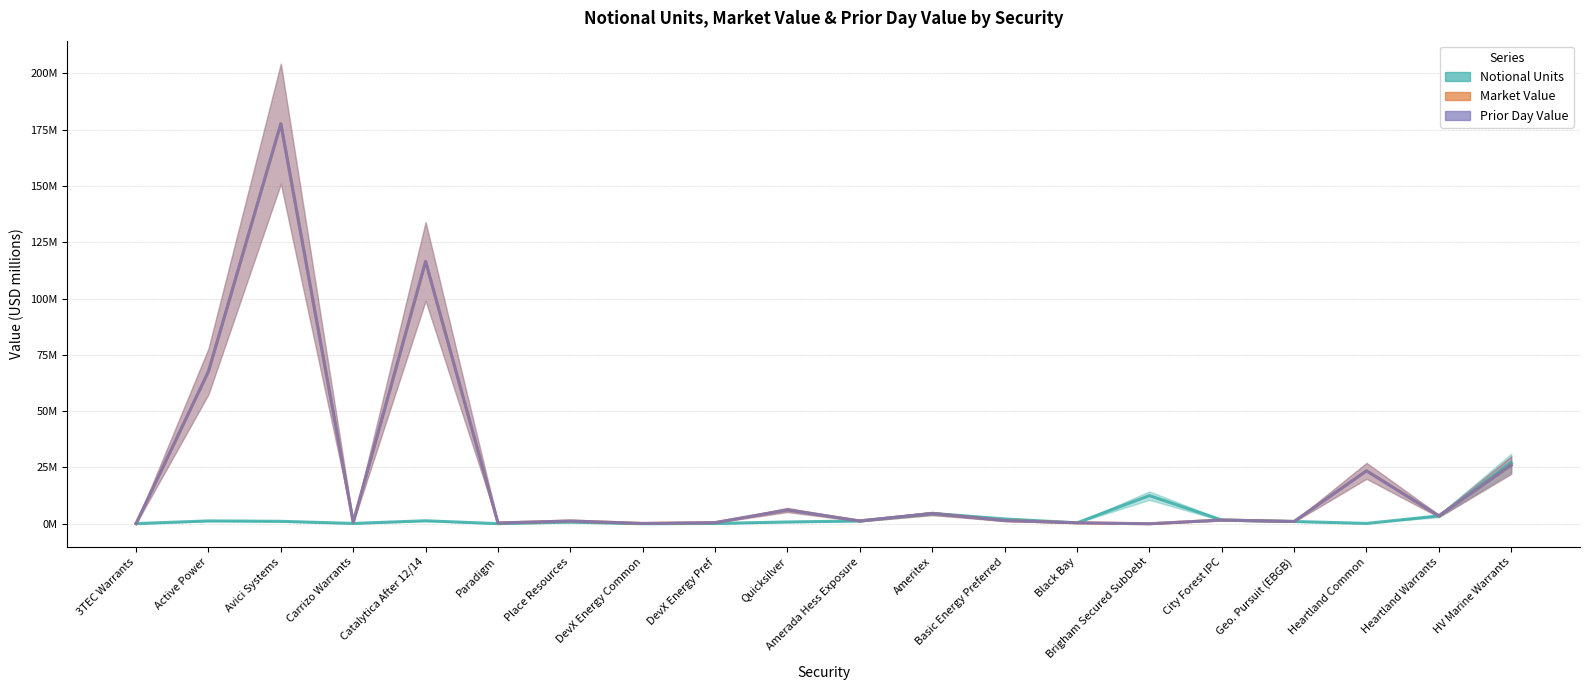

True or false: Notional Units and Prior Day Value intersect in this chart.

False